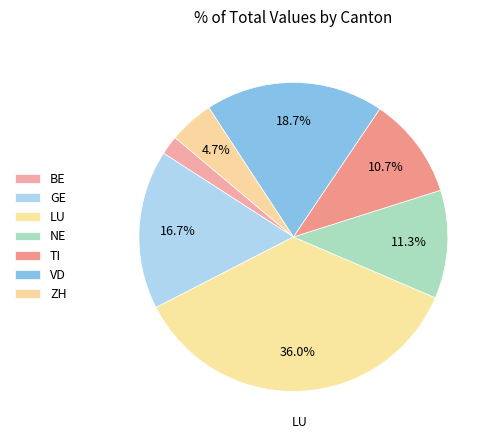

What is the ratio of the value at ZH to the value at GE?

0.3